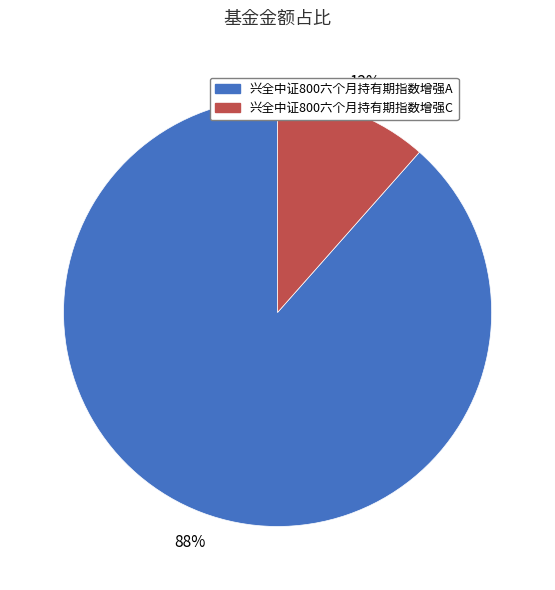

Is it true that 兴全中证800六个月持有期指数增强C is 26% of the pie?

False